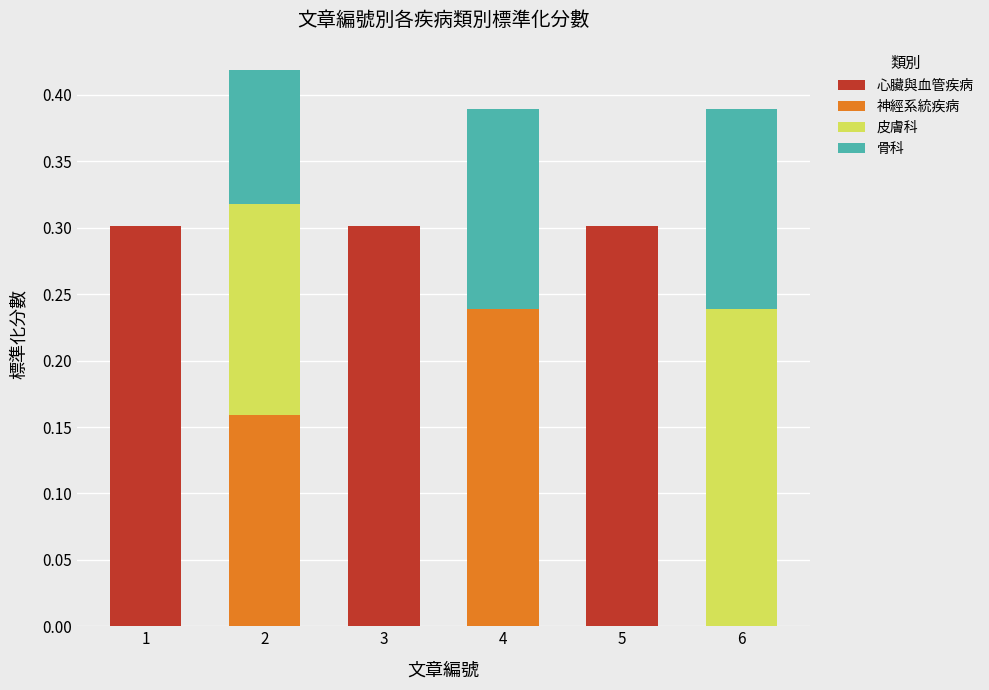

Reading right to left, what are the values for 心臟與血管疾病?

6=0.0	5=0.3	4=0.0	3=0.3	2=0.0	1=0.3